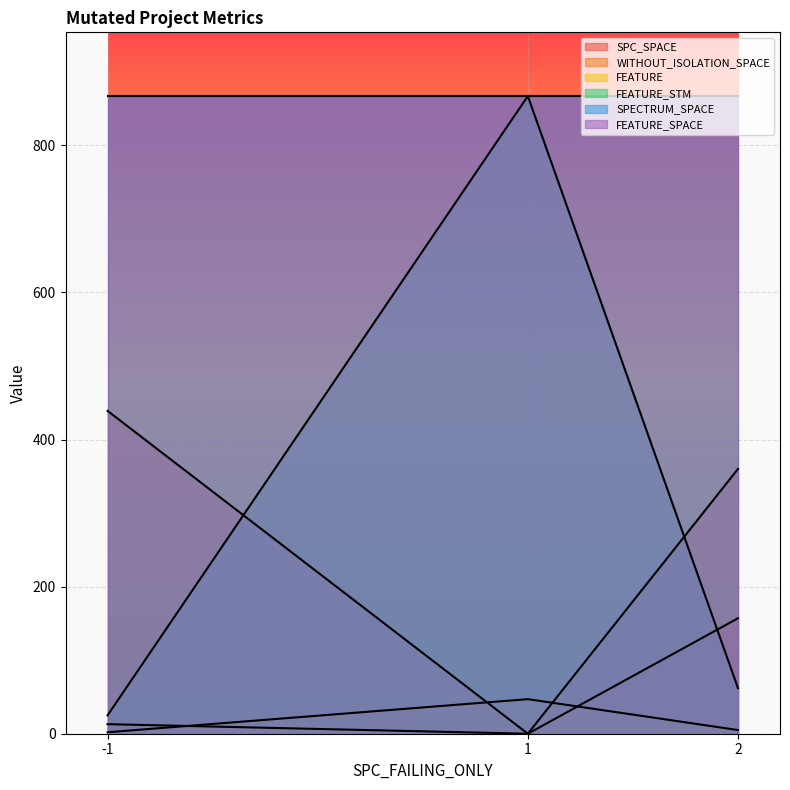

Where does the FEATURE_STM series first go above 62?

1